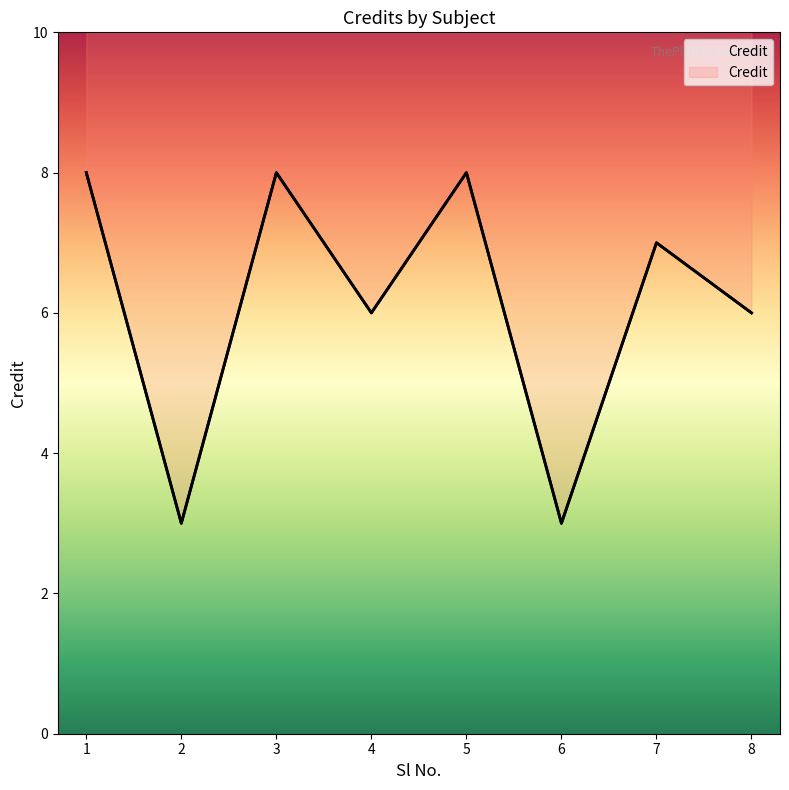

Reading right to left, list all the values displayed in this chart.

6	7	3	8	6	8	3	8